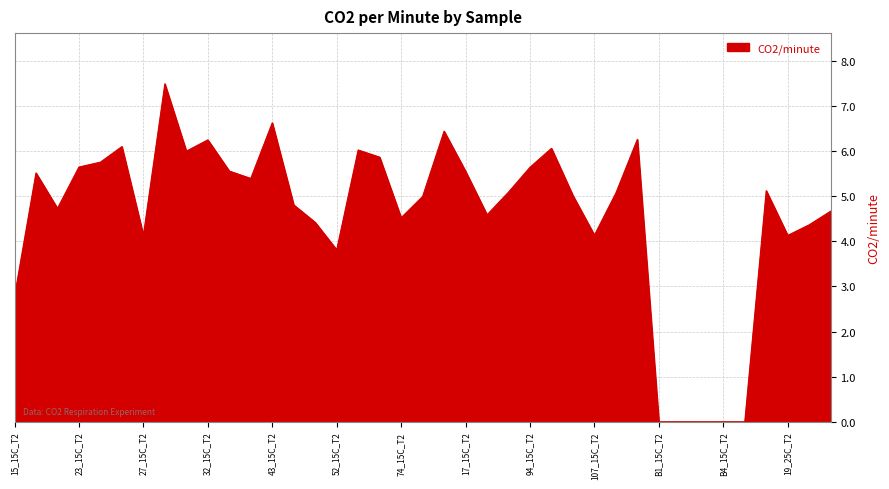

What is the greatest value displayed?

7.5